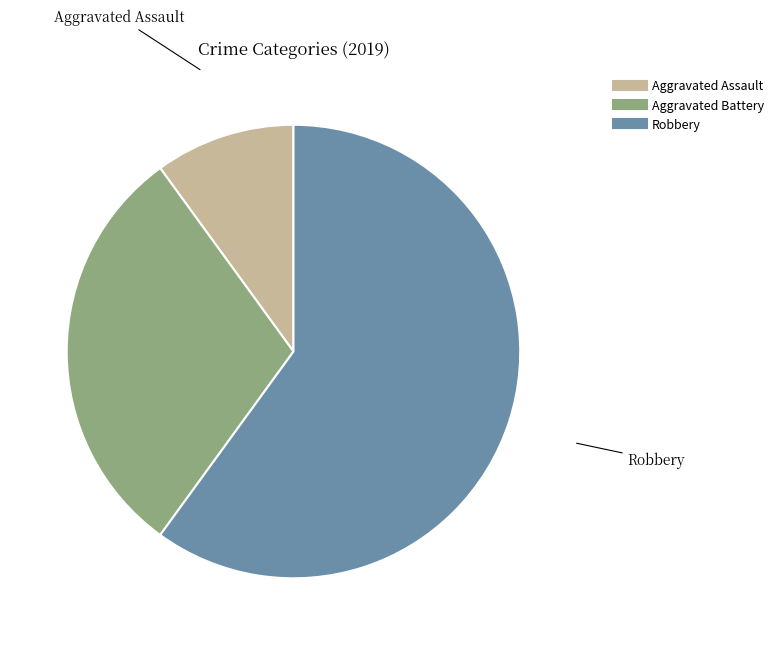

How many slices are in this pie chart?

3